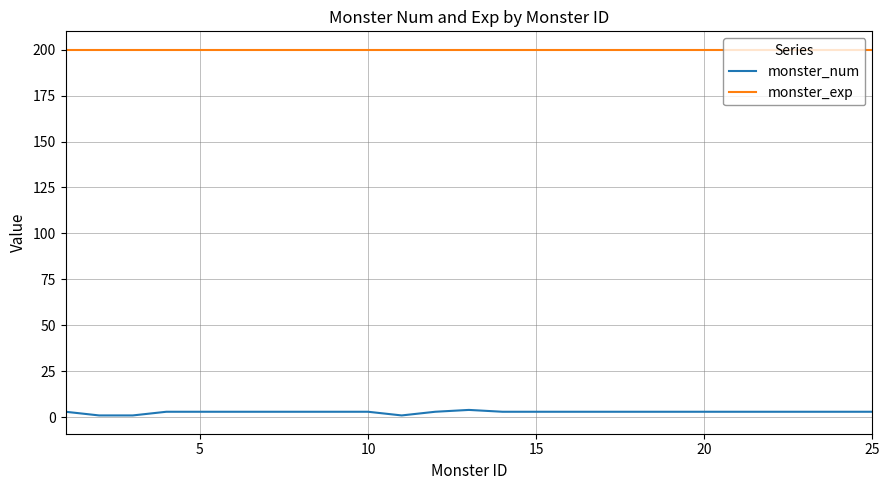

Rank the series by their average value, from lowest to highest.

monster_num, monster_exp